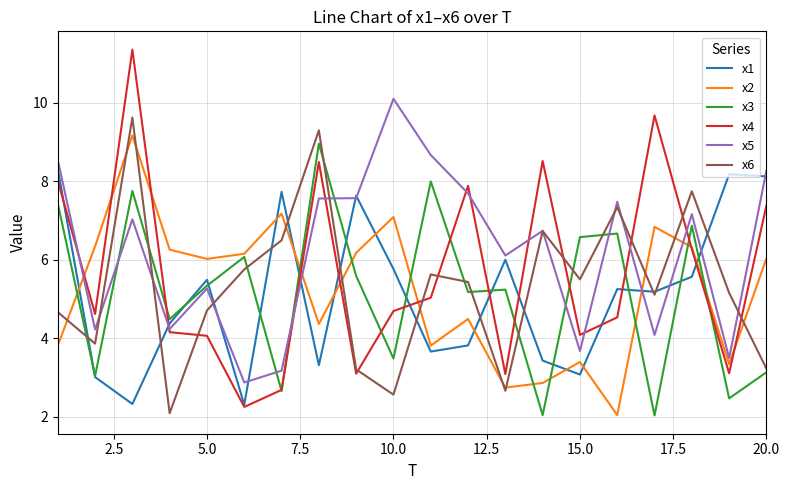

Which series has the largest total across all categories?

x5